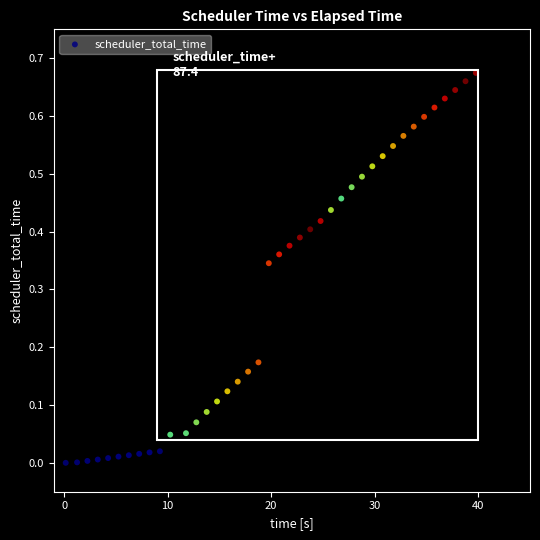

What is the range of X values (max minus min)?

39.6